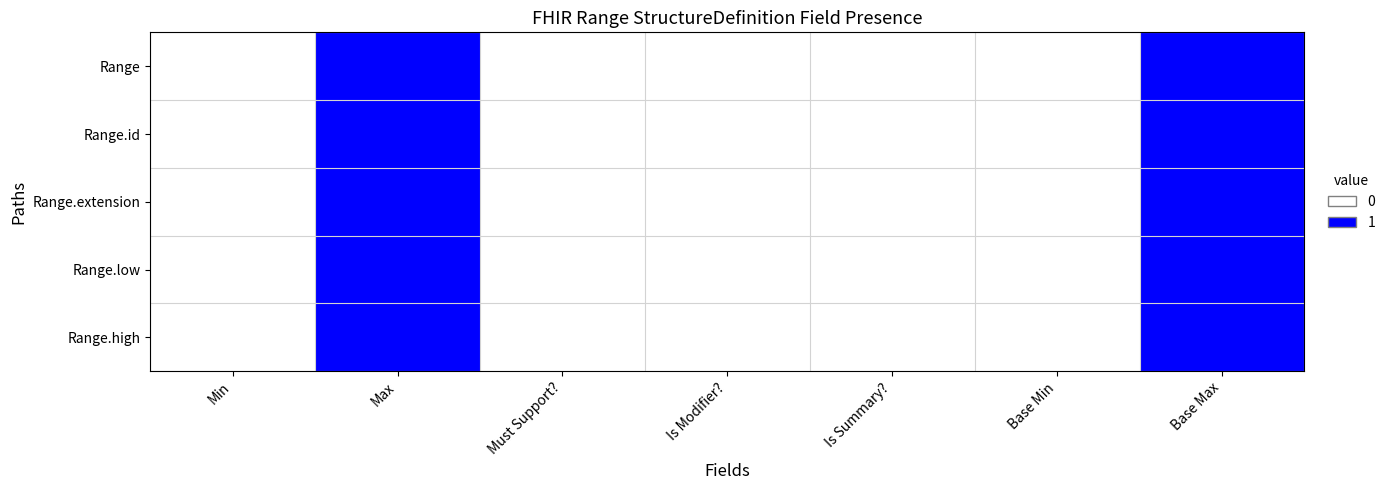

Between Is Summary? and Must Support?, which is larger?

Is Summary?